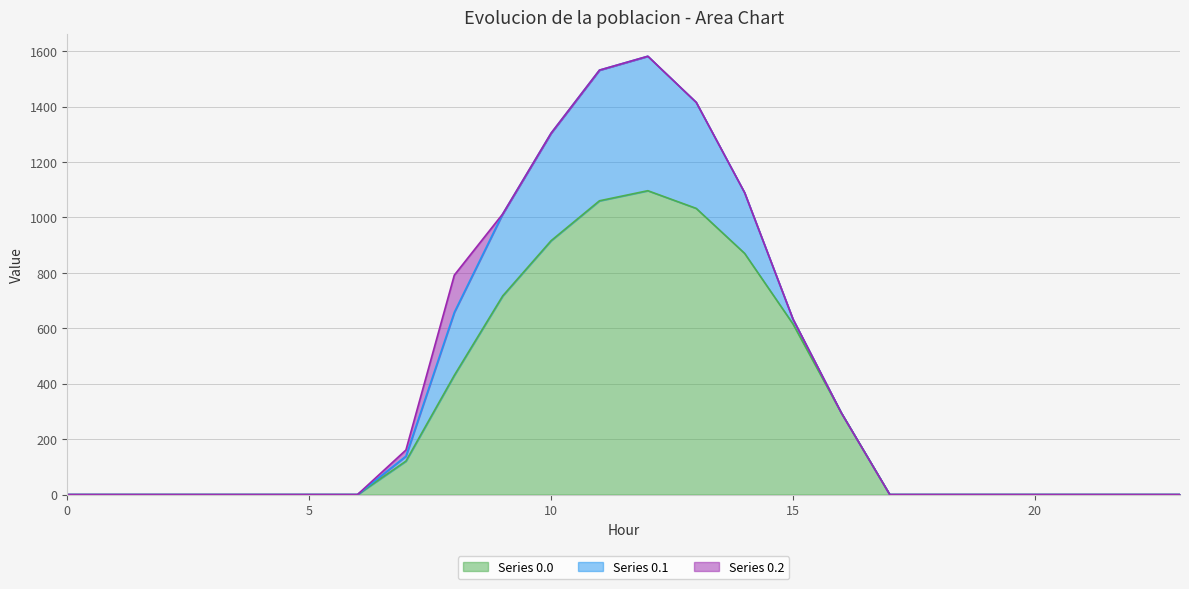

How many times do Series 0.1 and Series 0.2 cross each other?

1